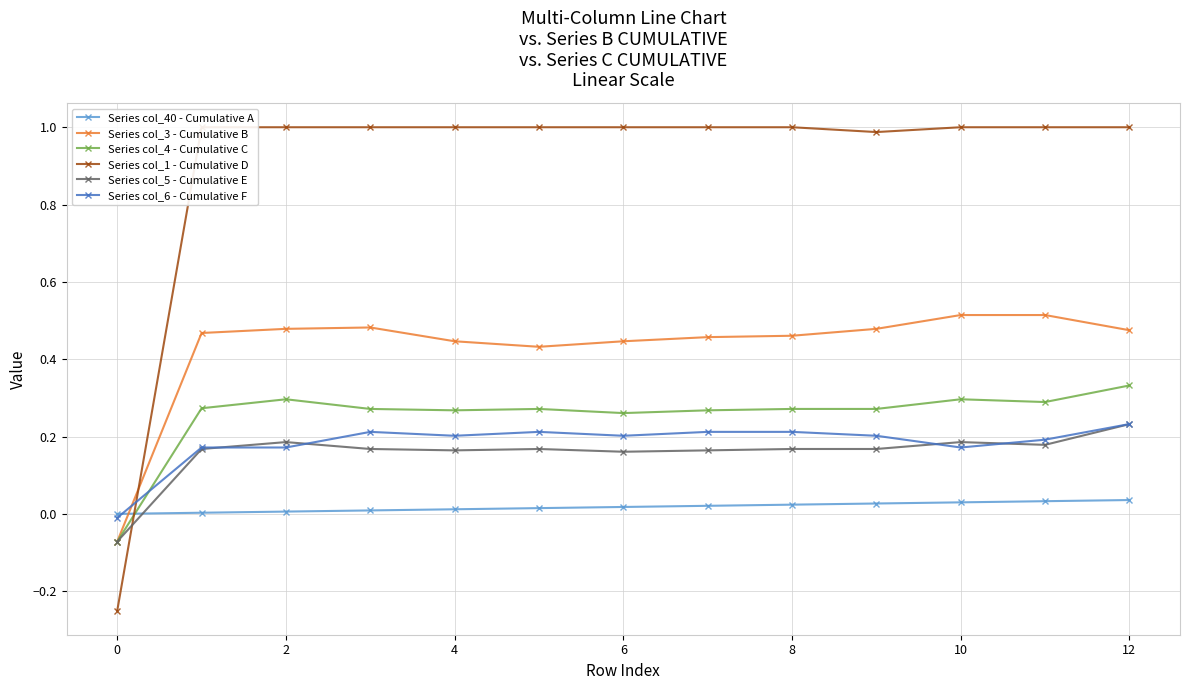

Reading right to left, transcribe all the data shown in this chart.

Series col_40 - Cumulative A: 0.0	0.0	0.0	0.0	0.0	0.0	0.0	0.0	0.0	0.0	0.0	0.0	0.0
Series col_3 - Cumulative B: 0.5	0.5	0.5	0.5	0.5	0.5	0.4	0.4	0.4	0.5	0.5	0.5	-0.1
Series col_4 - Cumulative C: 0.3	0.3	0.3	0.3	0.3	0.3	0.3	0.3	0.3	0.3	0.3	0.3	-0.1
Series col_1 - Cumulative D: 1.0	1.0	1.0	1.0	1.0	1.0	1.0	1.0	1.0	1.0	1.0	1.0	-0.2
Series col_5 - Cumulative E: 0.2	0.2	0.2	0.2	0.2	0.2	0.2	0.2	0.2	0.2	0.2	0.2	-0.1
Series col_6 - Cumulative F: 0.2	0.2	0.2	0.2	0.2	0.2	0.2	0.2	0.2	0.2	0.2	0.2	-0.0